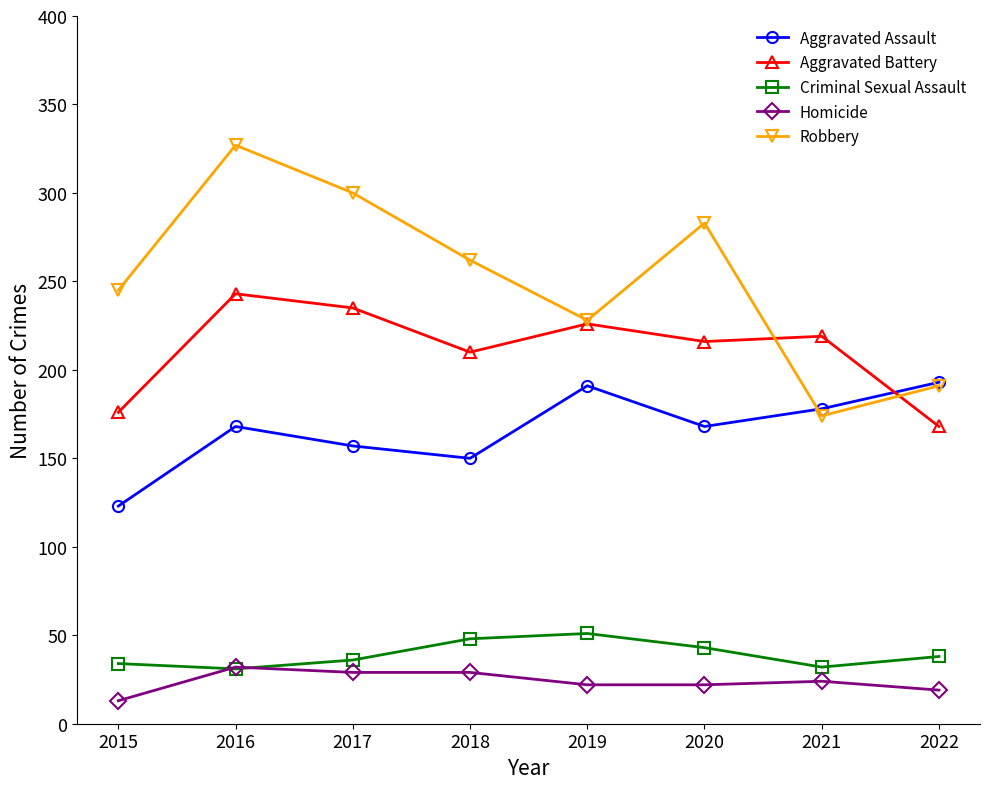

Rank the categories by Robbery value from lowest to highest.

2021, 2022, 2019, 2015, 2018, 2020, 2017, 2016